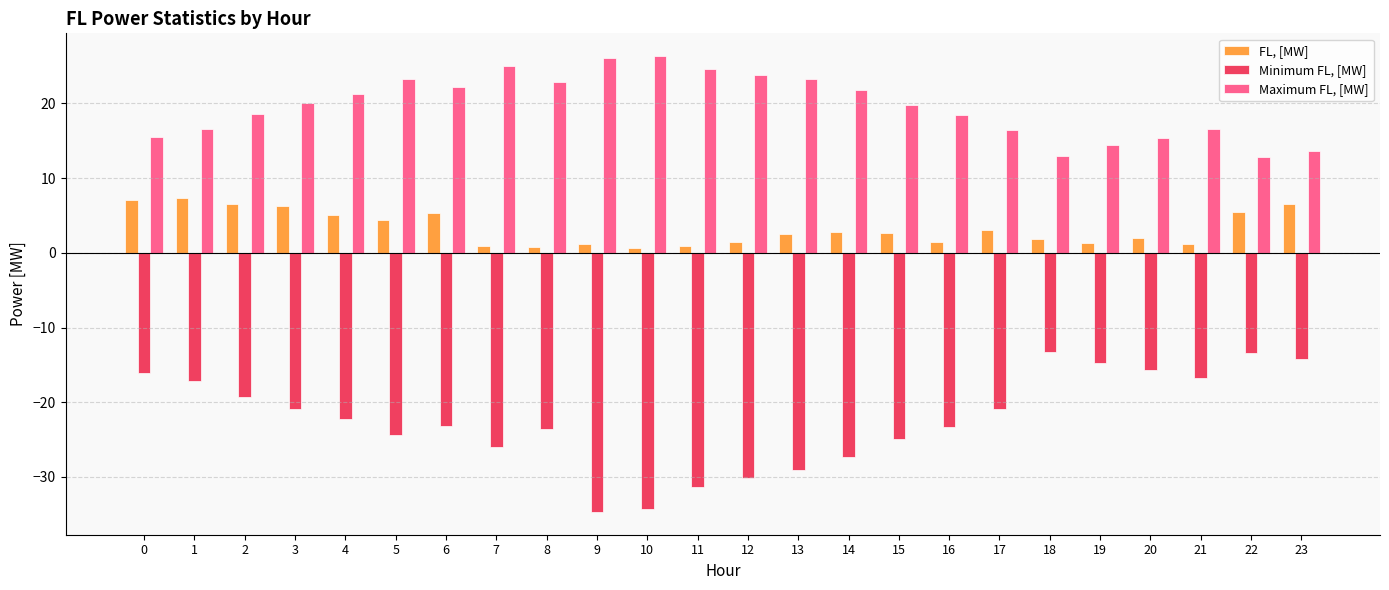

How many data points in Maximum FL, [MW] are less than 19?

11